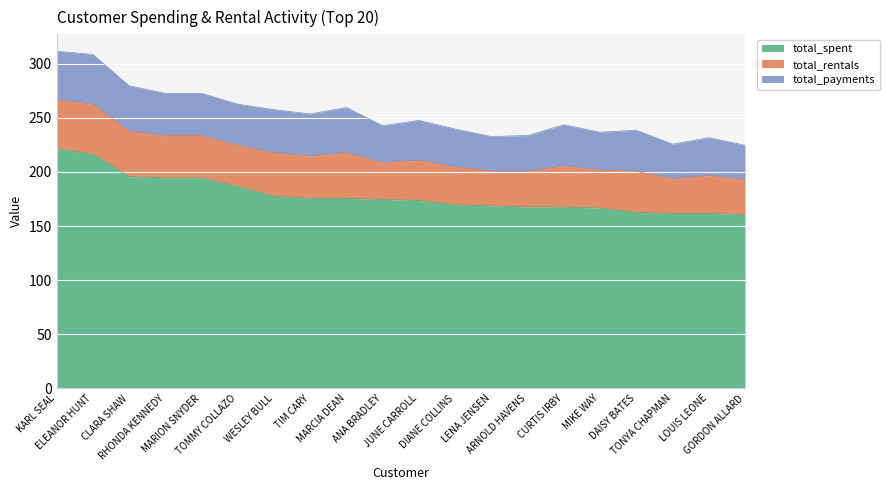

Where is total_payments nearest to the value 39?

RHONDA KENNEDY